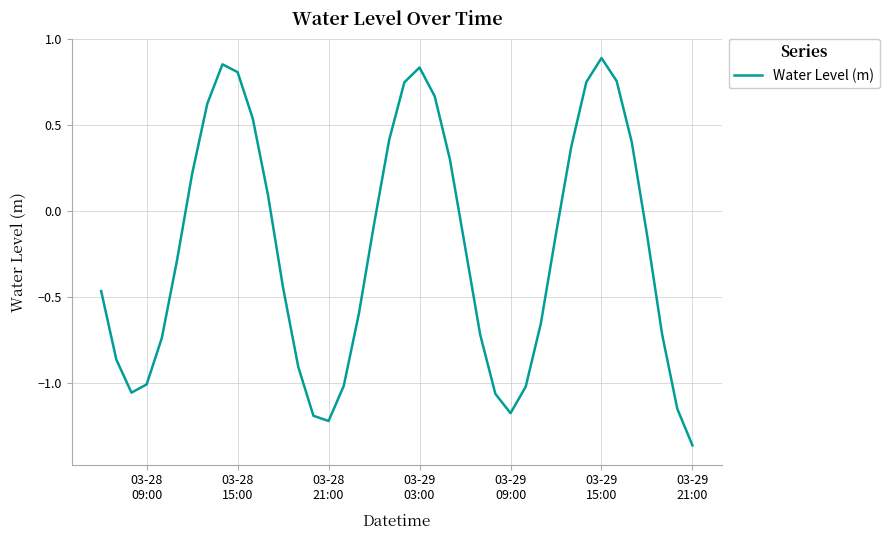

What is the difference between the maximum and minimum values?

2.3